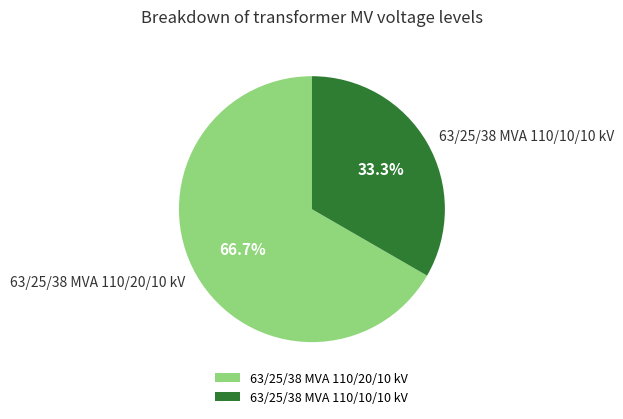

Is it true that 63/25/38 MVA 110/20/10 kV is 67% of the pie?

True